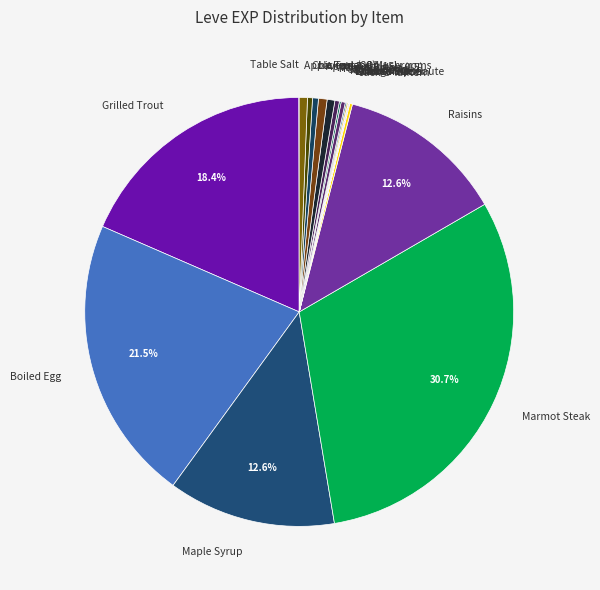

What is the largest slice in the pie chart?

Marmot Steak